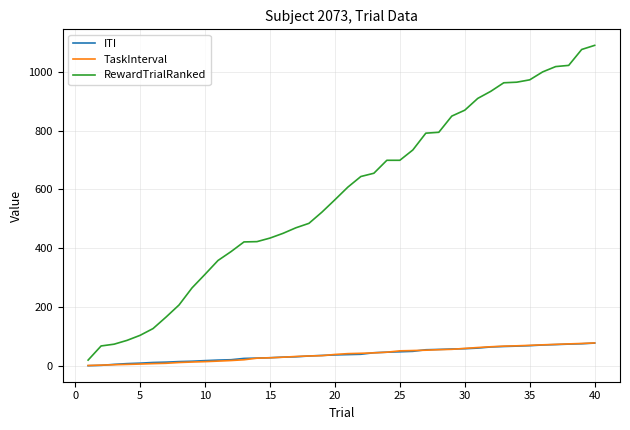

Which series has the largest total across all categories?

RewardTrialRanked